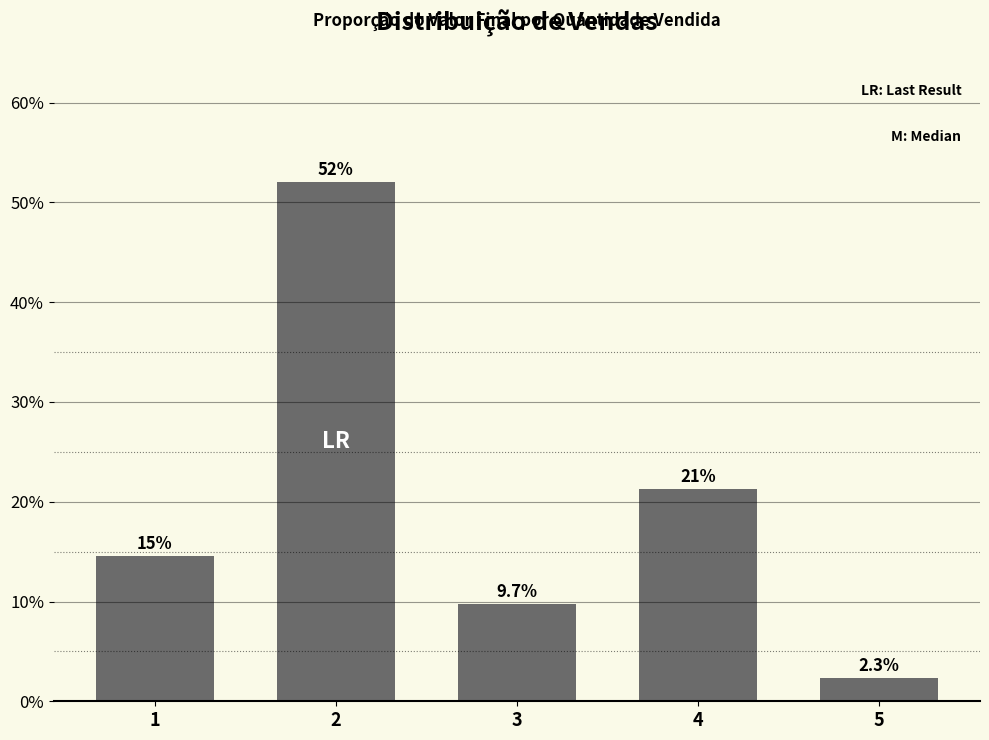

Which has a higher value, 3 or 4?

4